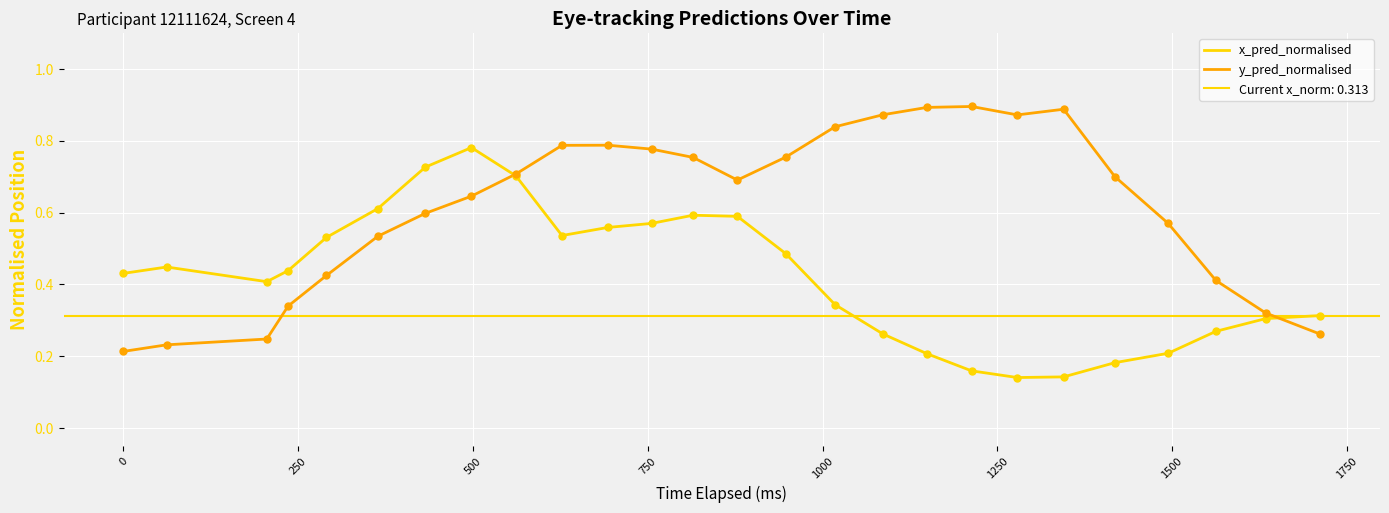

What are all the series names shown in the legend?

x_pred_normalised, y_pred_normalised